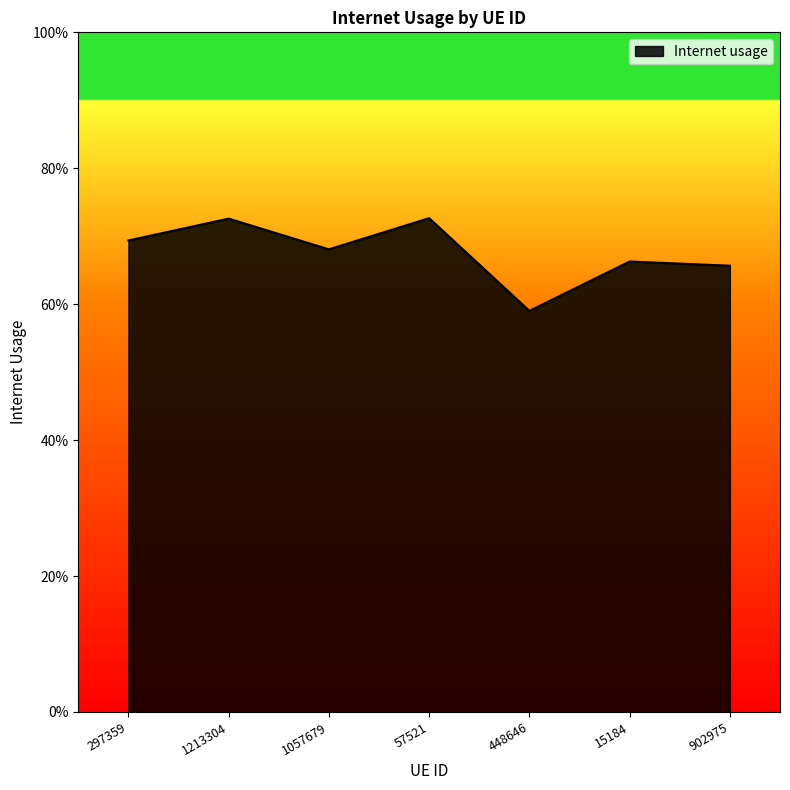

How many series are shown in this chart?

1